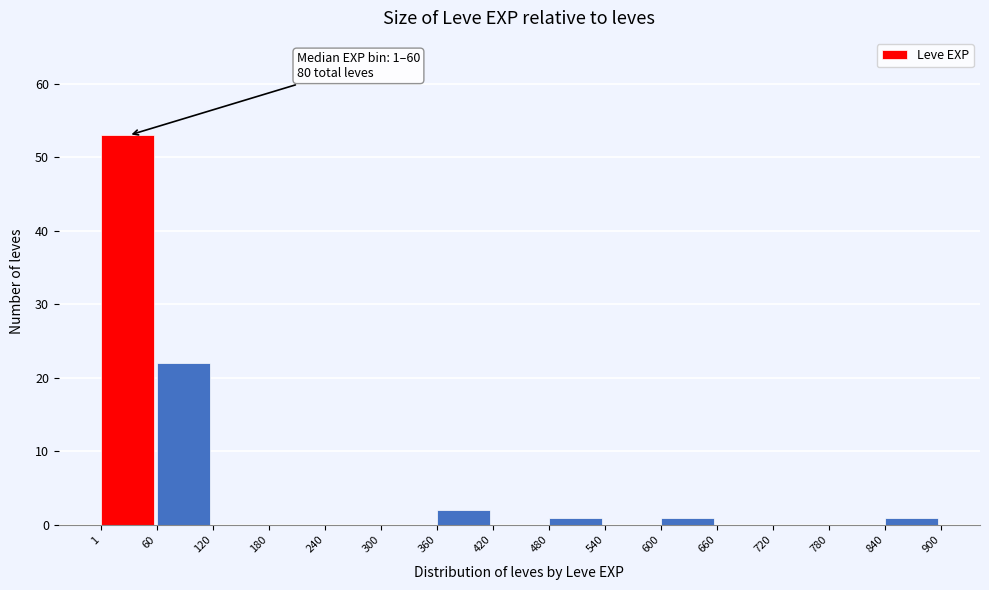

Over which range of the x-axis is the bar tallest?

1 to 60